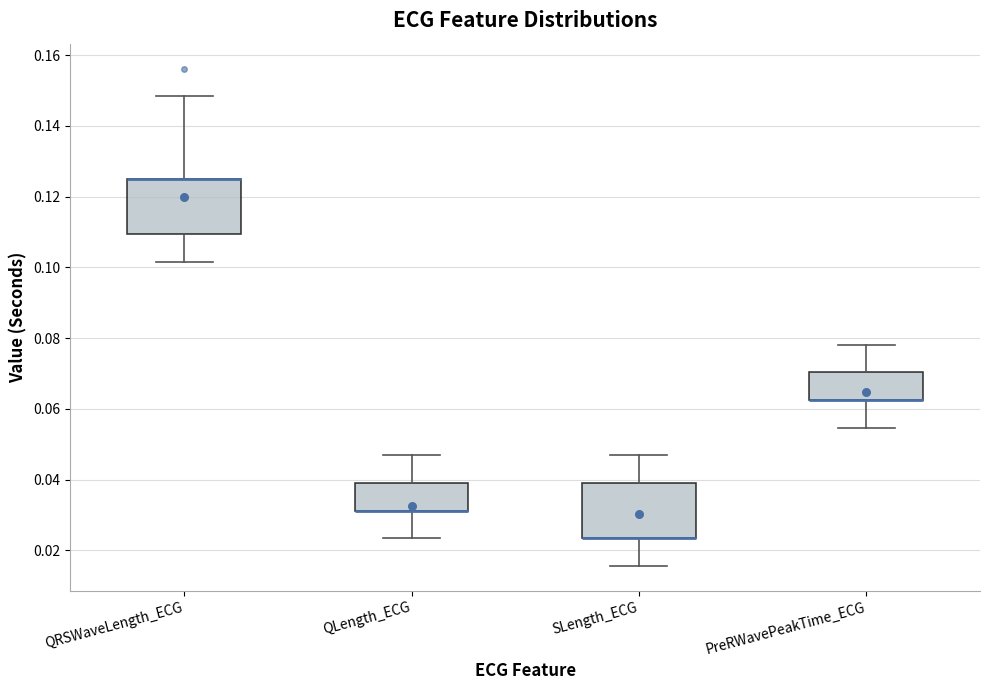

Reading left to right, read every box against the y-axis: the position of its median line, the range the box covers, and the ends of its whiskers. The values are not printed on the chart, so give them approximately, as read against the axis.

QRSWaveLength_ECG: median 0.126 (drawn on the box's upper edge), box 0.110 to 0.126, whiskers 0.102 to 0.148
QLength_ECG: median 0.032 (drawn on the box's lower edge), box 0.032 to 0.040, whiskers 0.024 to 0.046
SLength_ECG: median 0.024 (drawn on the box's lower edge), box 0.024 to 0.040, whiskers 0.016 to 0.046
PreRWavePeakTime_ECG: median 0.062 (drawn on the box's lower edge), box 0.062 to 0.070, whiskers 0.054 to 0.078